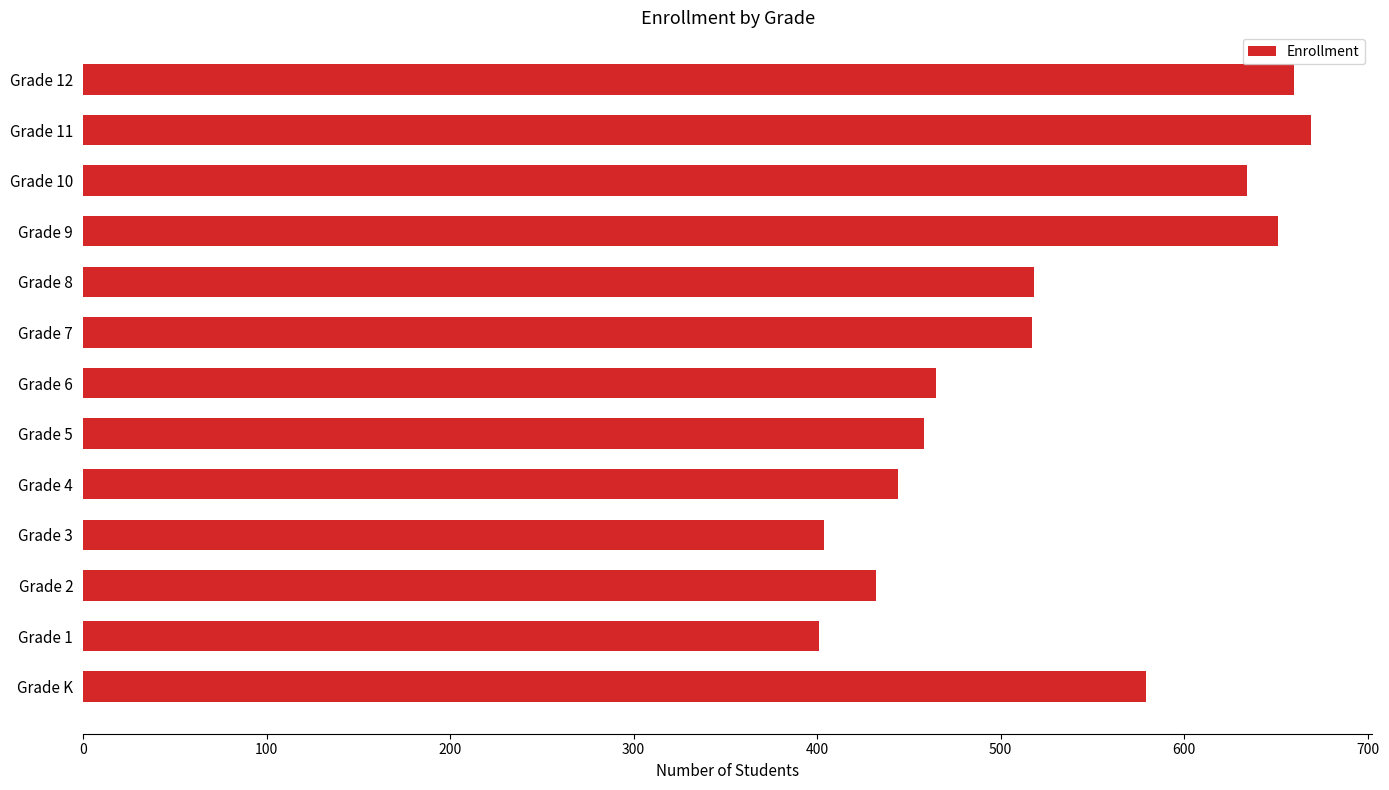

What is the minimum value shown in the chart?

401